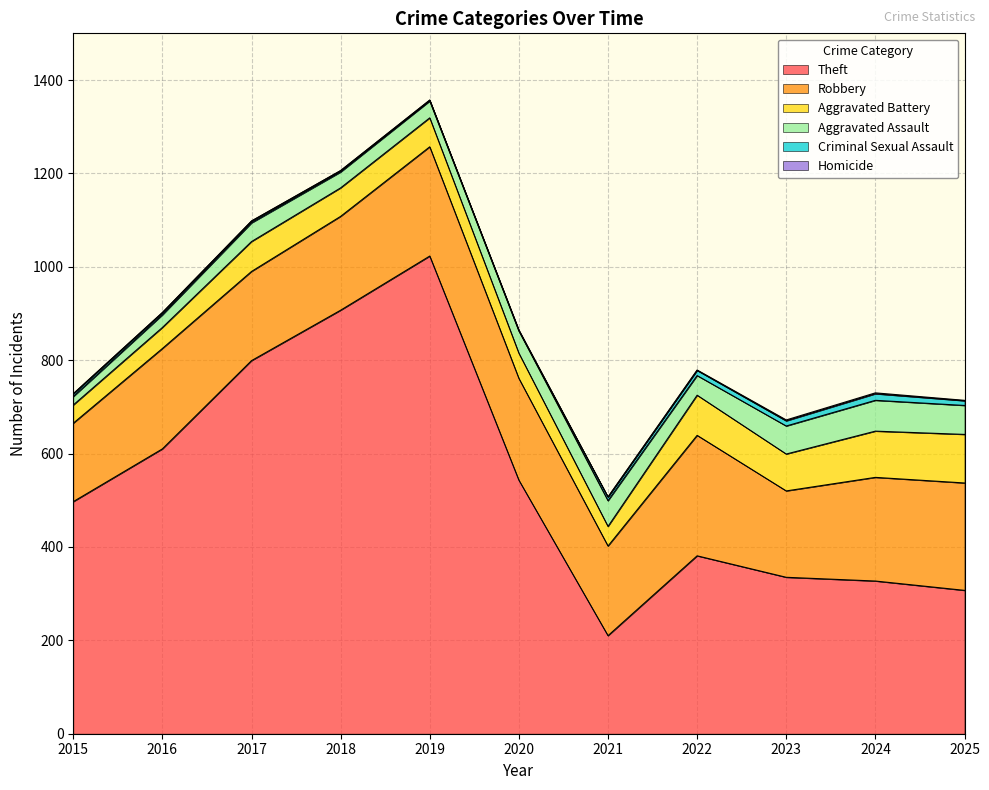

Reading left to right, transcribe all the data shown in this chart.

Theft: 497	610	799	907	1023	543	210	381	335	327	307
Robbery: 168	215	191	201	234	218	192	258	185	222	230
Aggravated Battery: 39	45	64	61	62	54	42	86	79	99	104
Aggravated Assault: 18	27	40	34	36	48	55	42	60	66	62
Criminal Sexual Assault: 6	5	4	3	2	0	8	11	11	14	10
Homicide: 0	0	0	0	0	2	0	1	2	2	1